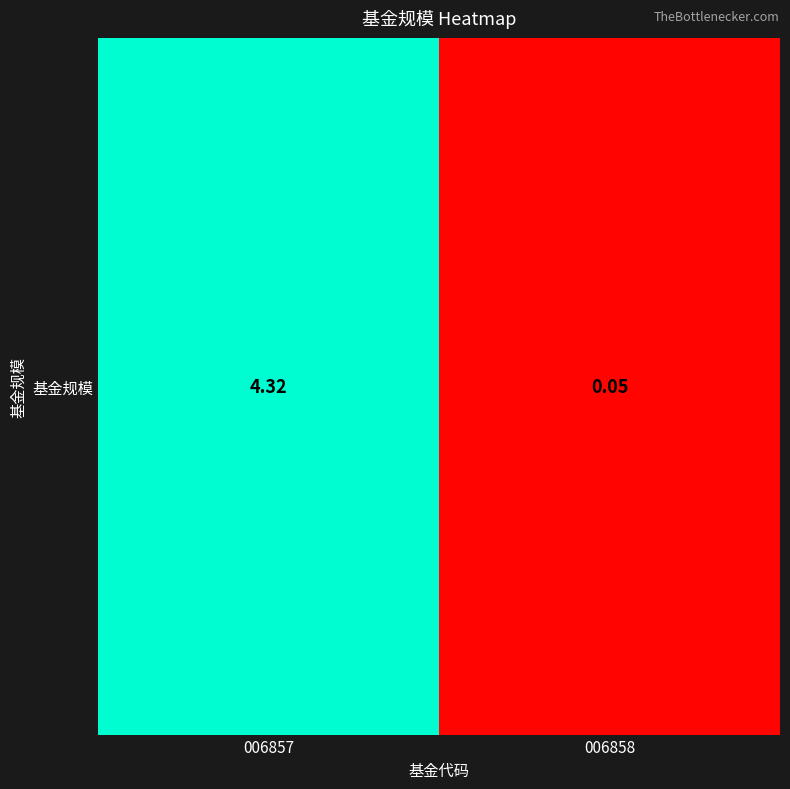

How many data points are less than 4?

1